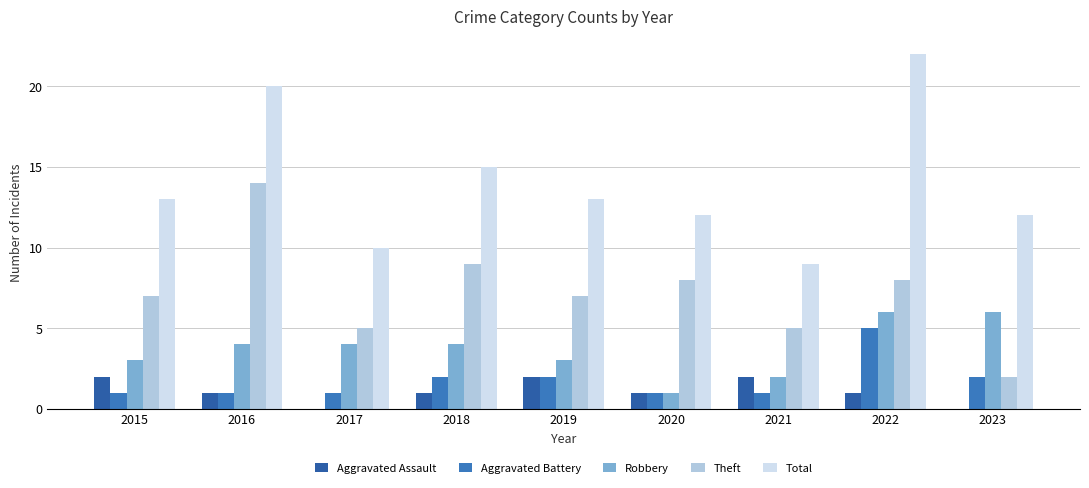

Is it true that Aggravated Assault equals 2 at 2020?

False